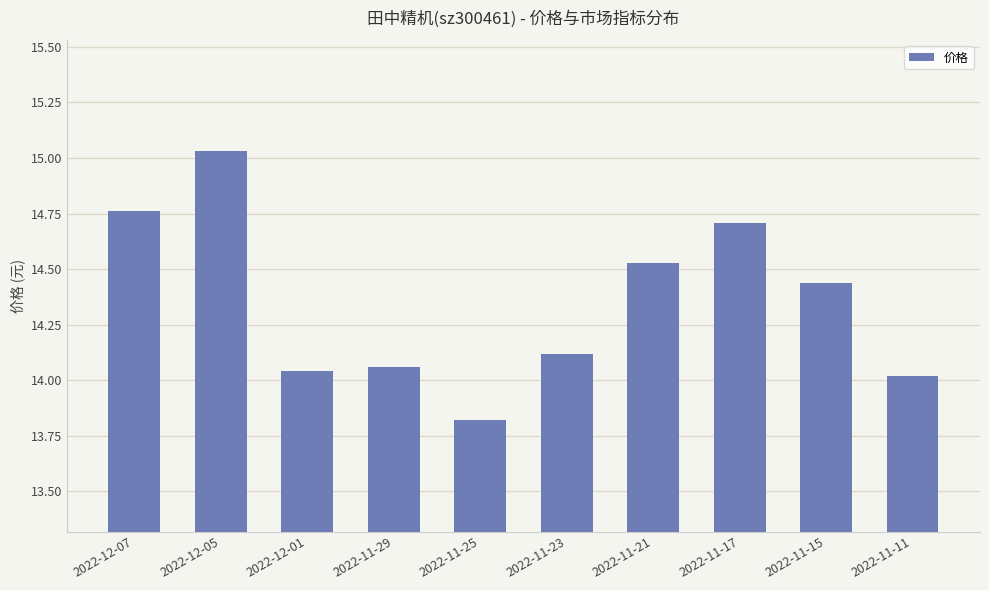

What is the sum of all values?

143.5